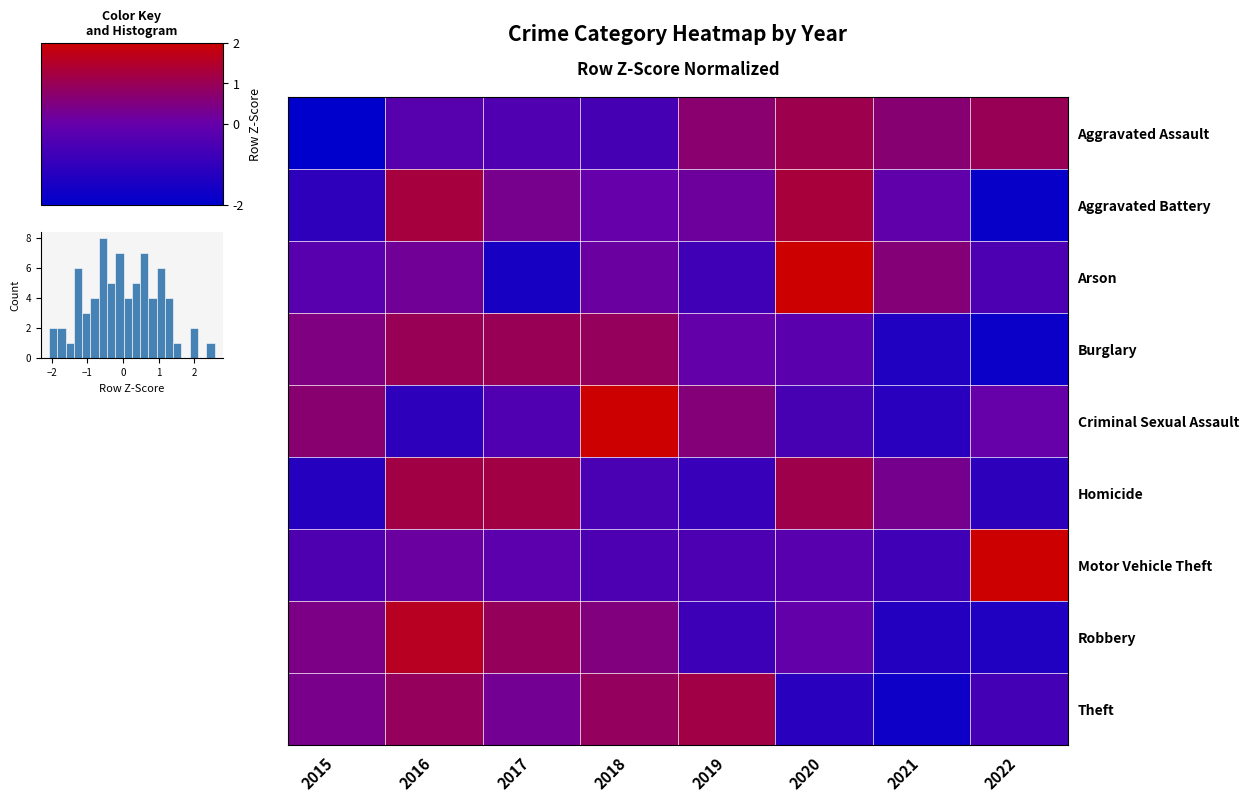

Is the value of Arson at 2015 greater than the value of Theft at 2021?

Yes